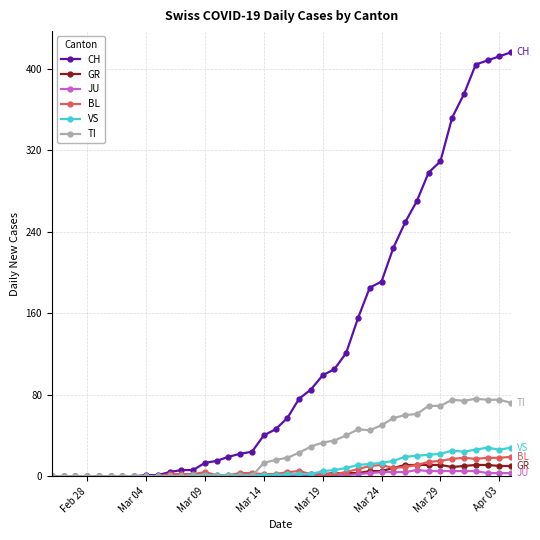

Count the number of data series in this chart.

6